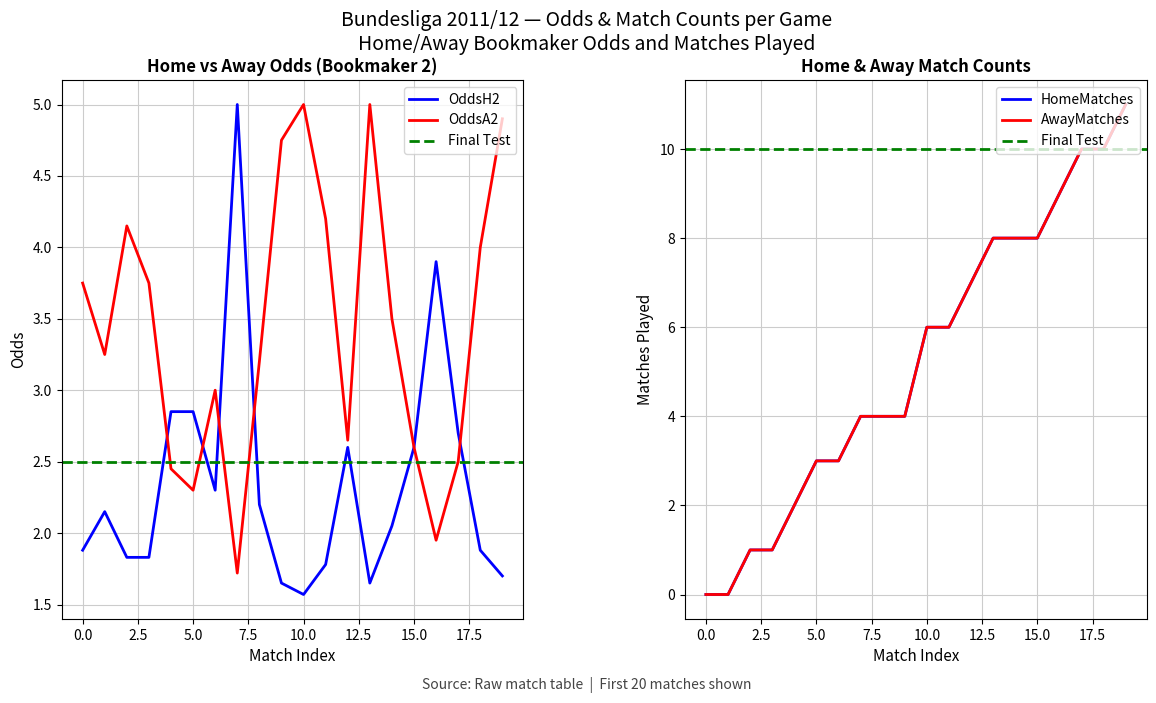

What is the approximate value of AwayMatches at 13?

8.0